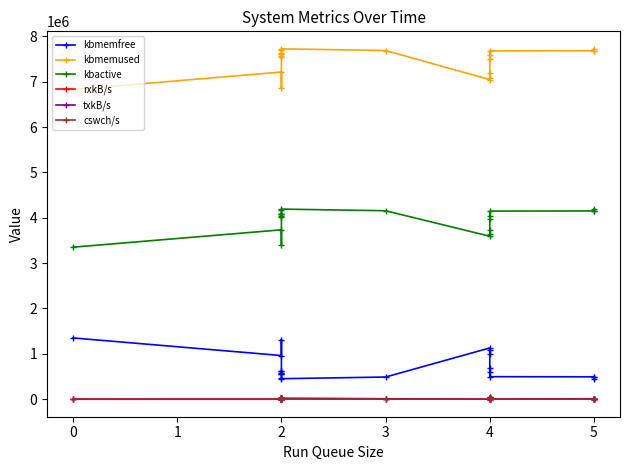

True or false: cswch/s has a value of 6031.0 at 2.

True